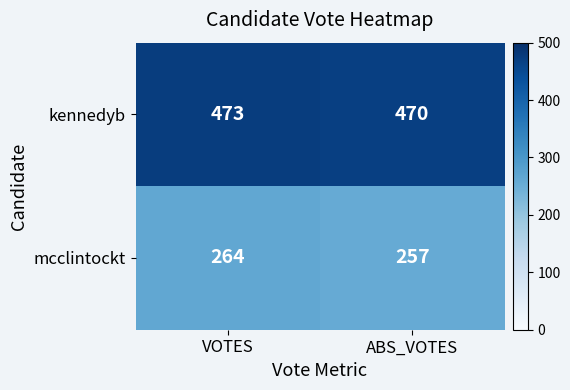

At which category is the sum across all series the highest?

VOTES